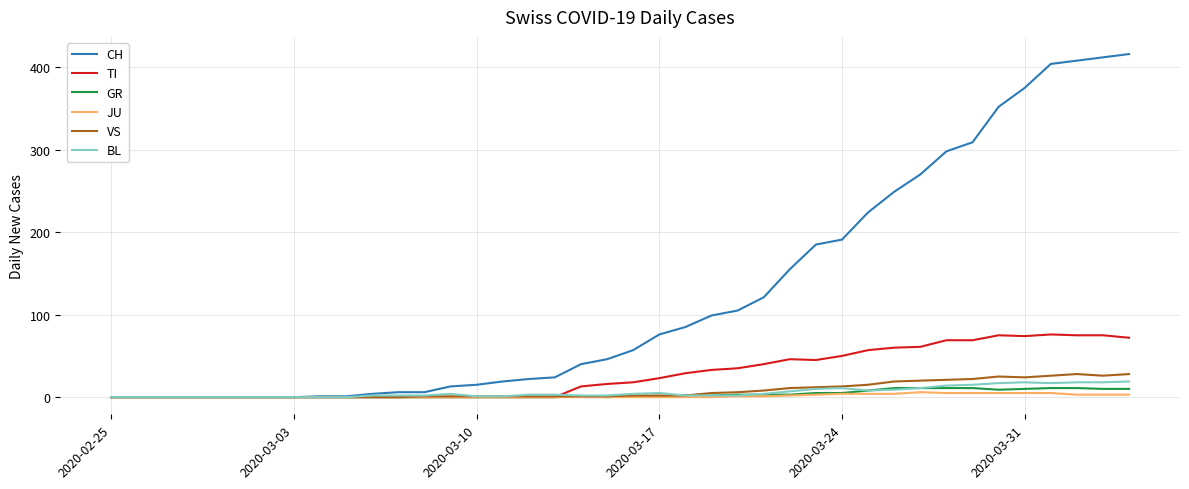

Which series has the largest total across all categories?

CH